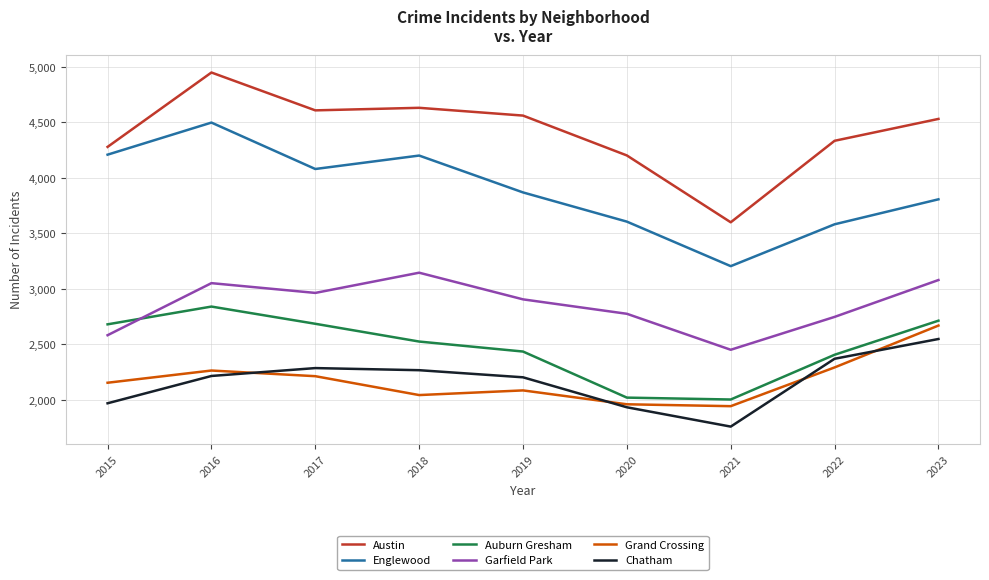

What is the maximum value shown in the chart?

4949